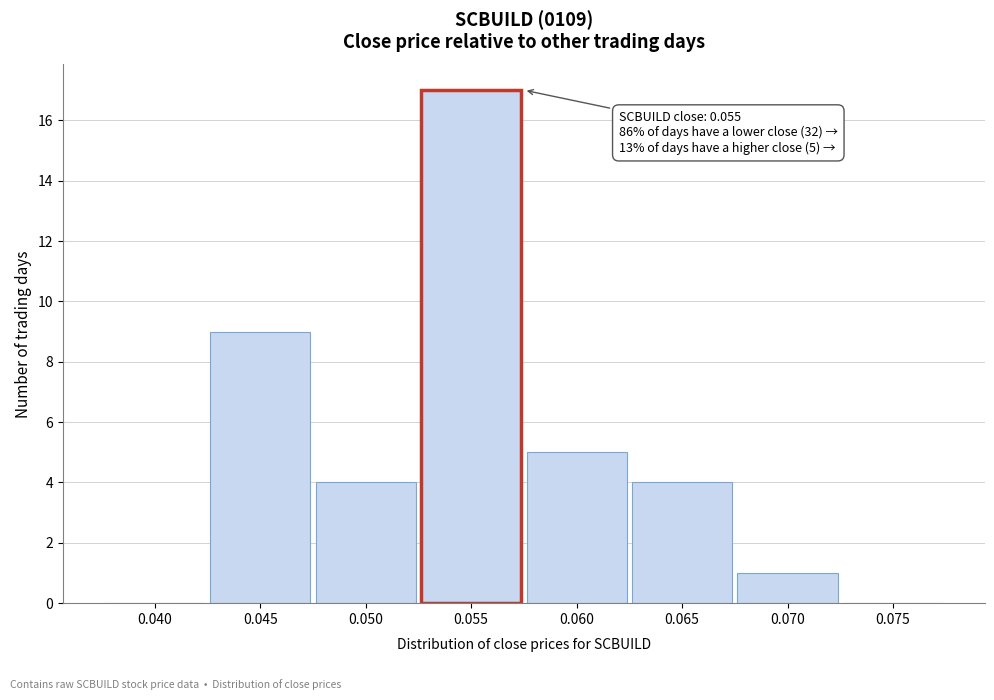

Reading right to left, transcribe all the data shown in this chart.

0.075=0	0.070=1	0.065=4	0.060=5	0.055=17	0.050=4	0.045=9	0.040=0